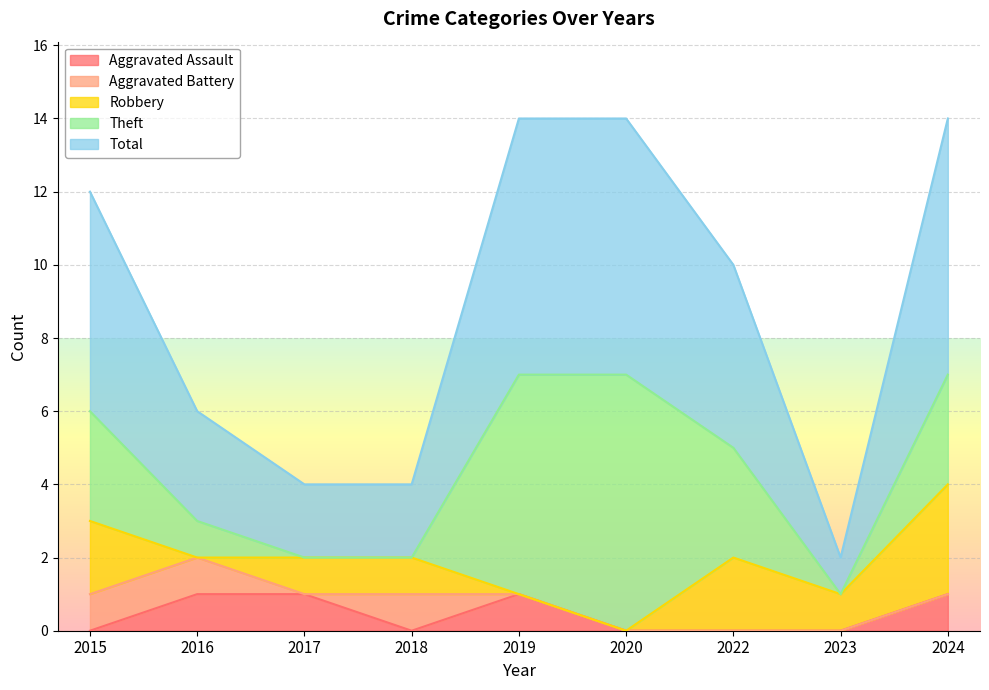

Rank the series by their maximum value, from lowest to highest.

Aggravated Assault, Aggravated Battery, Robbery, Theft, Total